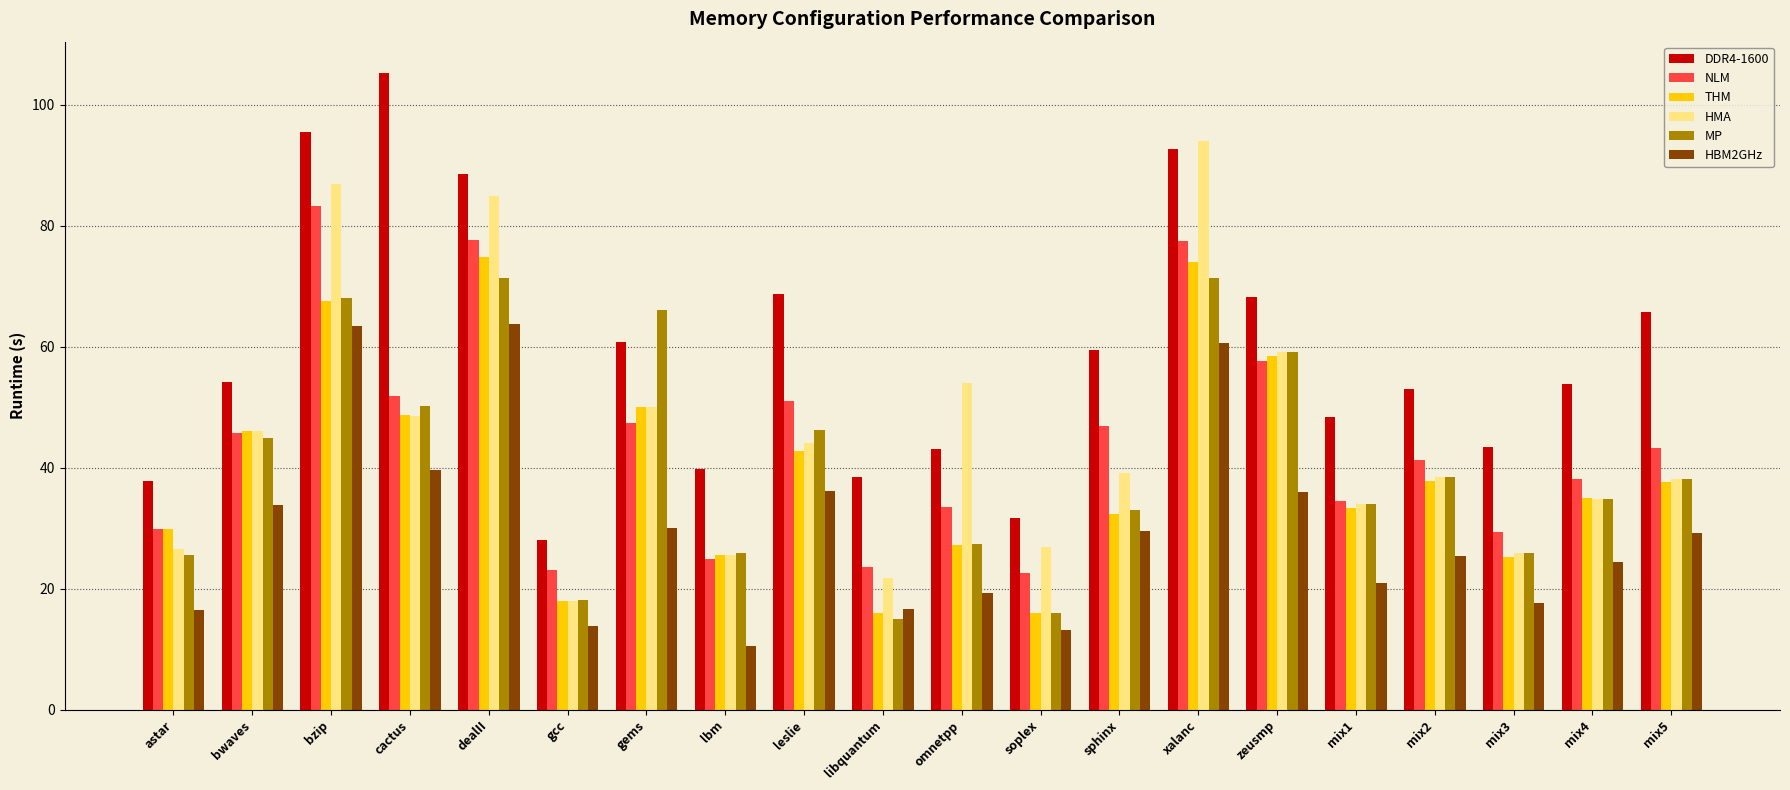

Which series has the largest range (max minus min)?

DDR4-1600